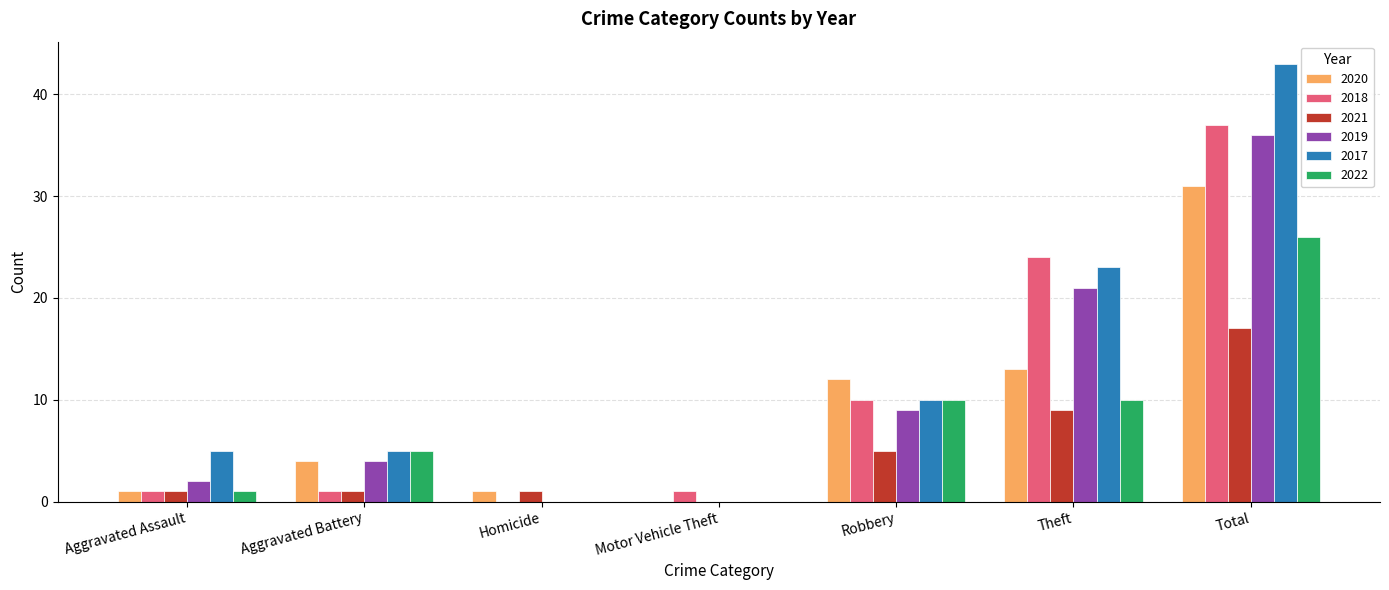

Is the value of 2019 at Homicide greater than the value of 2021 at Total?

No